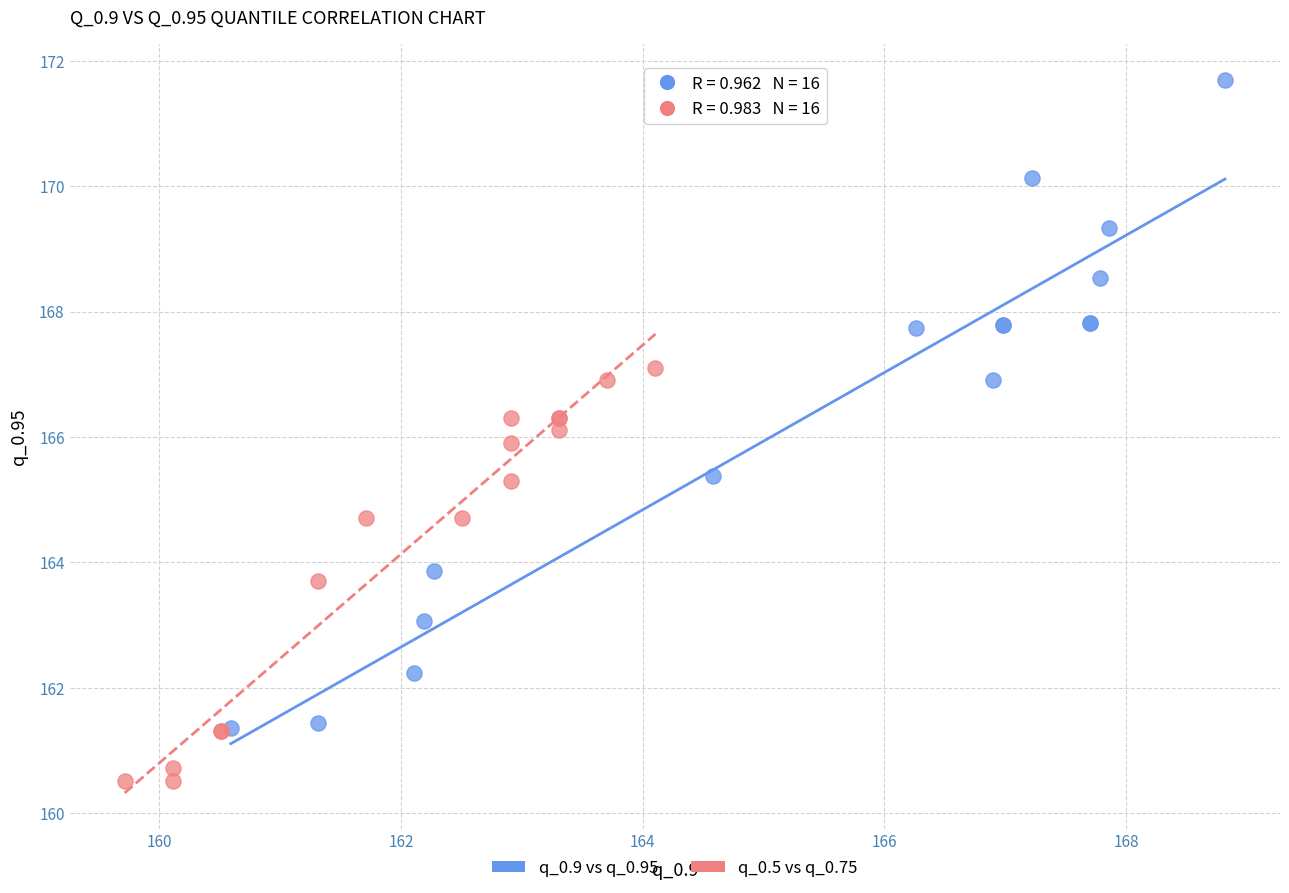

Which series reaches the minimum Y coordinate?

q_0.5 vs q_0.75